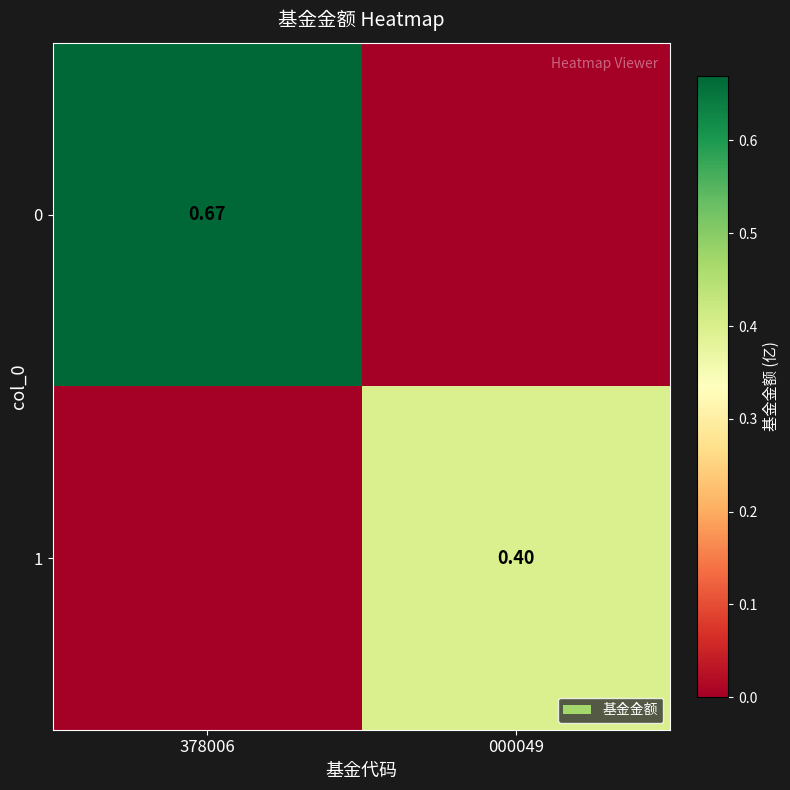

Is the value of 1 at 000049 greater than the value of 0 at 378006?

No